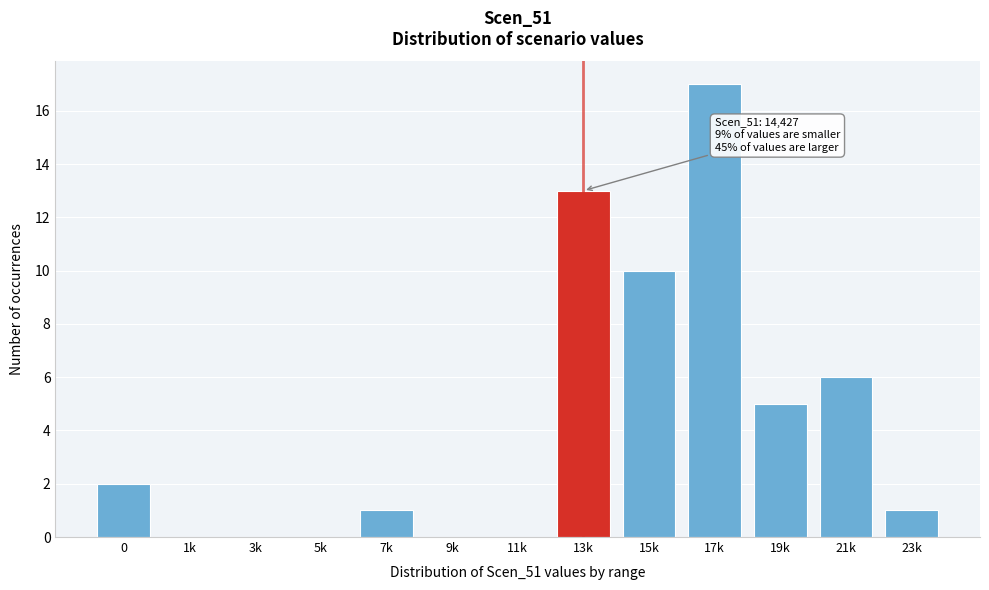

Reading right to left, transcribe all the data shown in this chart.

23k=1	21k=6	19k=5	17k=17	15k=10	13k=13	11k=0	9k=0	7k=1	5k=0	3k=0	1k=0	0=2